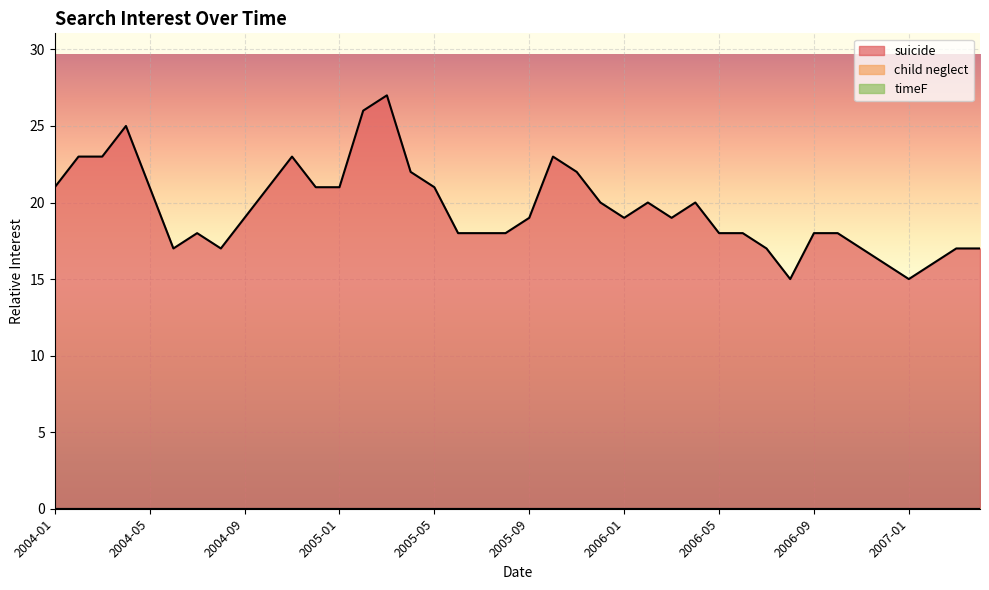

What is the total value across all series at 2006-11?

17